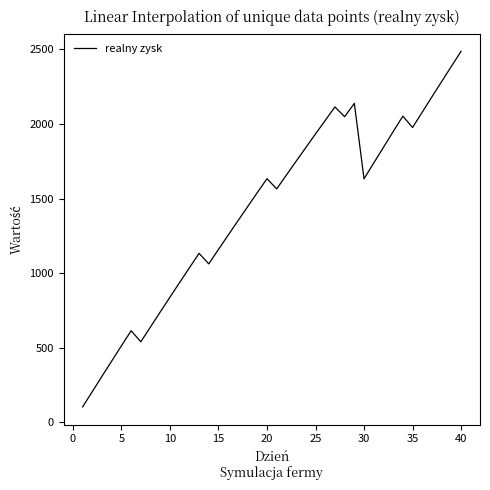

What is the difference between the maximum and minimum values?

2383.7